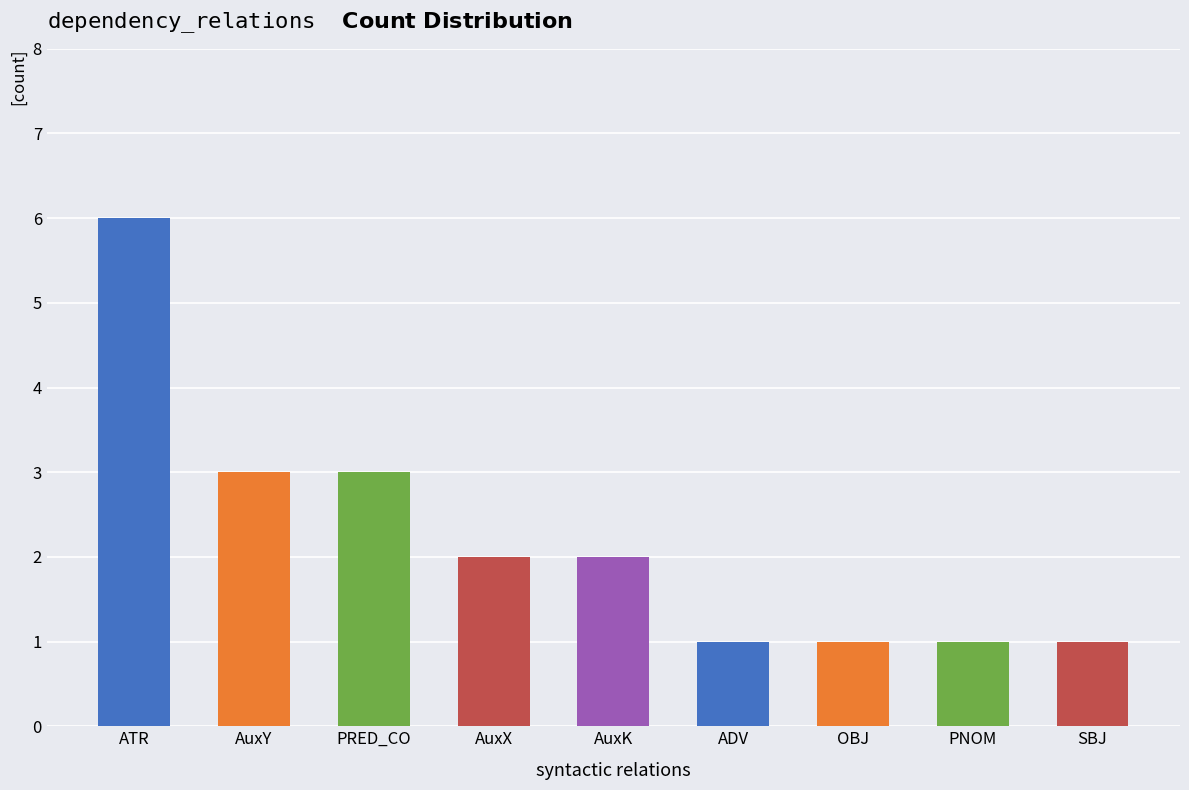

What is the label of the 3rd bar from the left?

PRED_CO